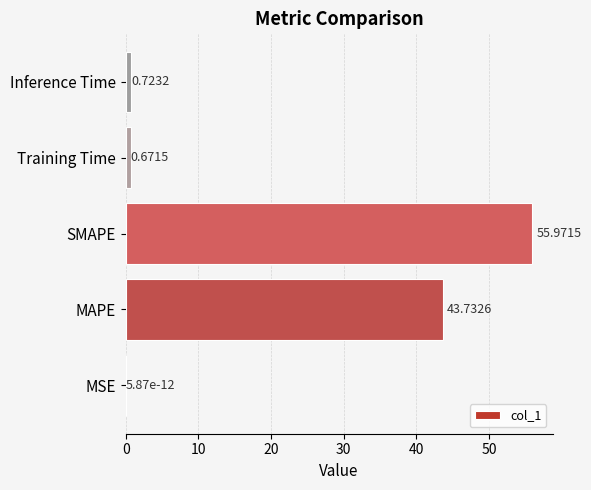

Which label corresponds to the largest value in the chart?

SMAPE